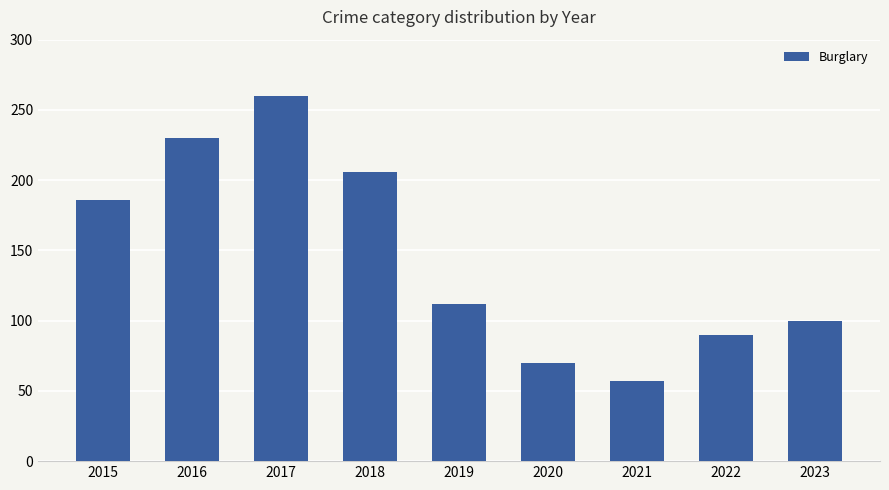

Which category has the highest value across all series?

2017